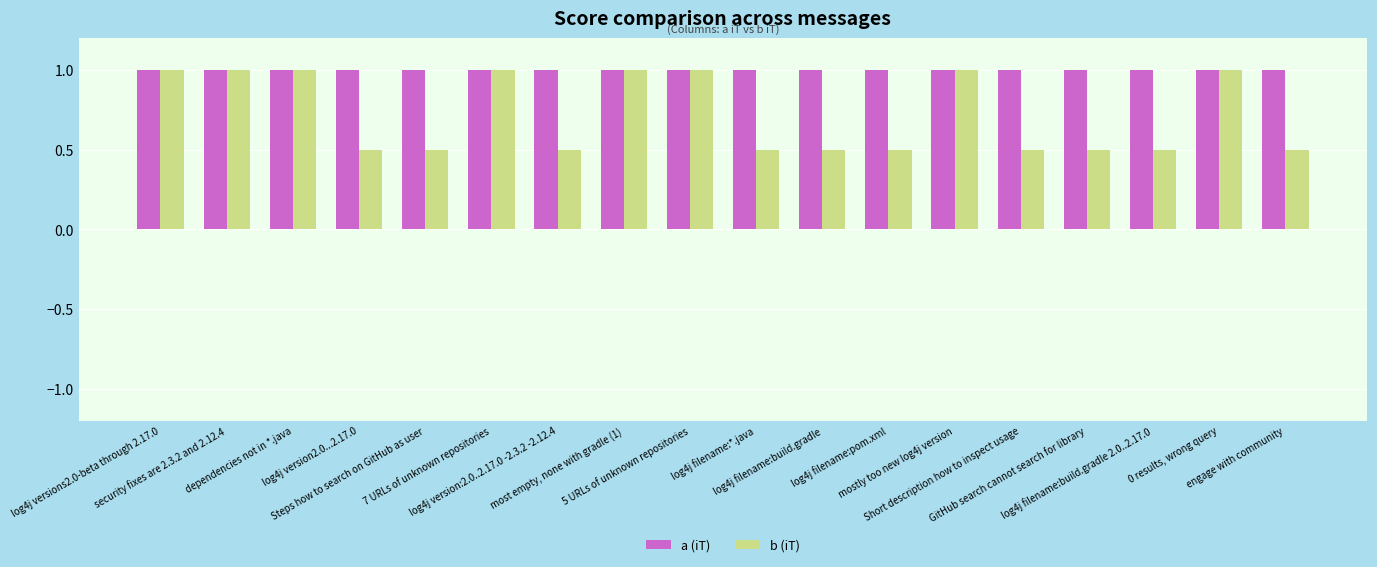

What is the maximum value for a (iT)?

1.0